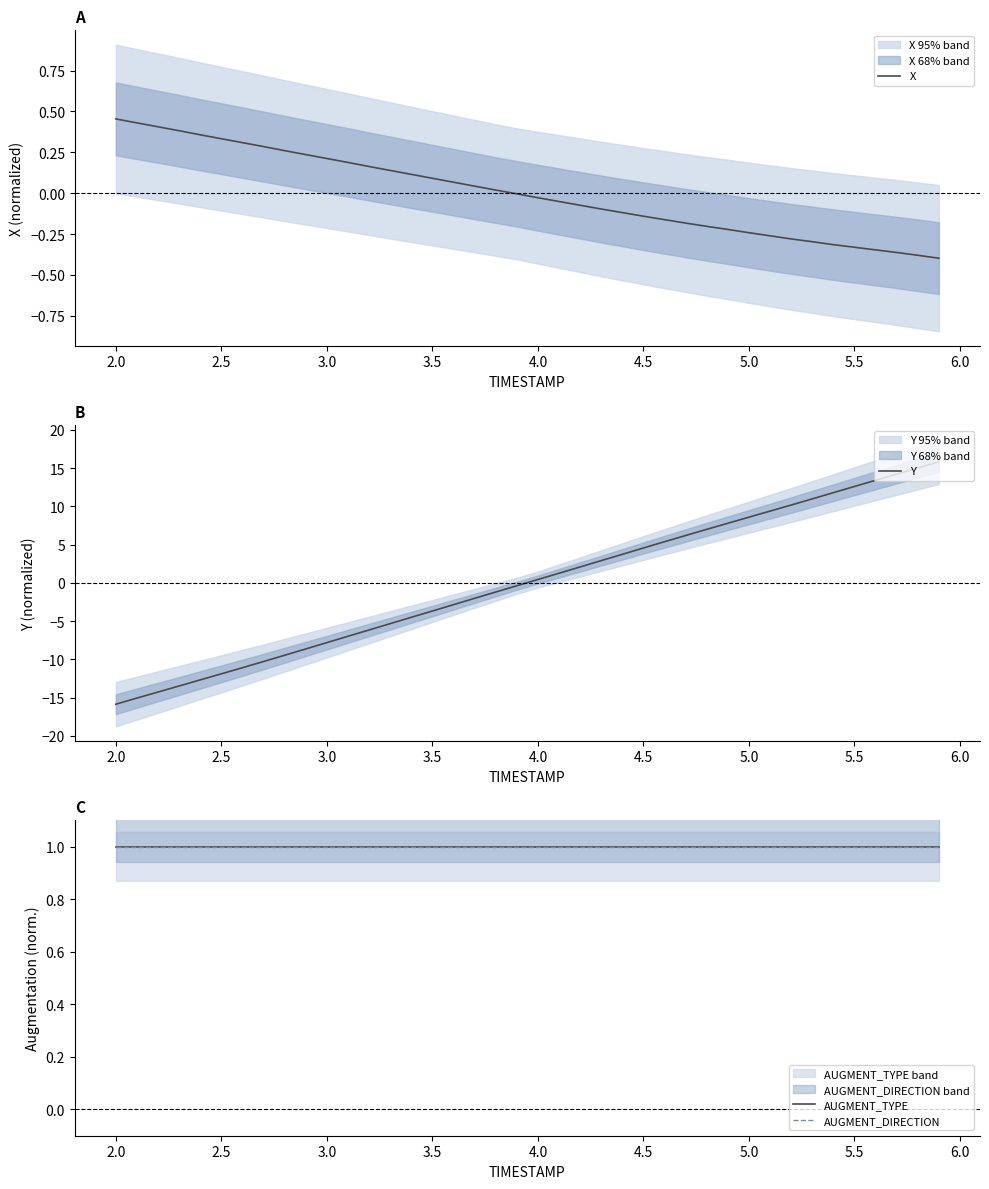

What is the highest value of the Y series?

15.8